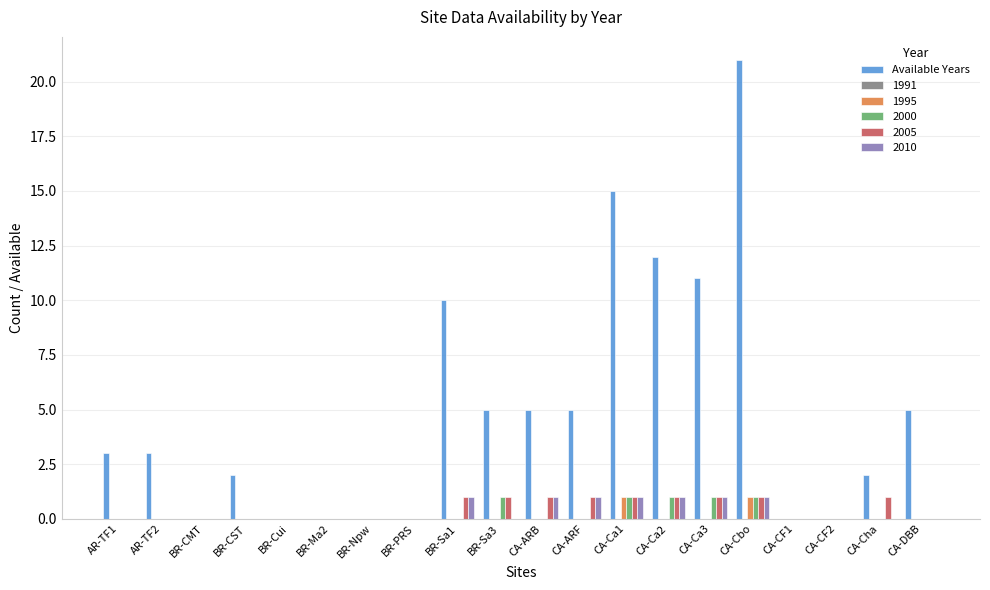

The 2010 series shows 0 at CA-CF1. True or false?

True